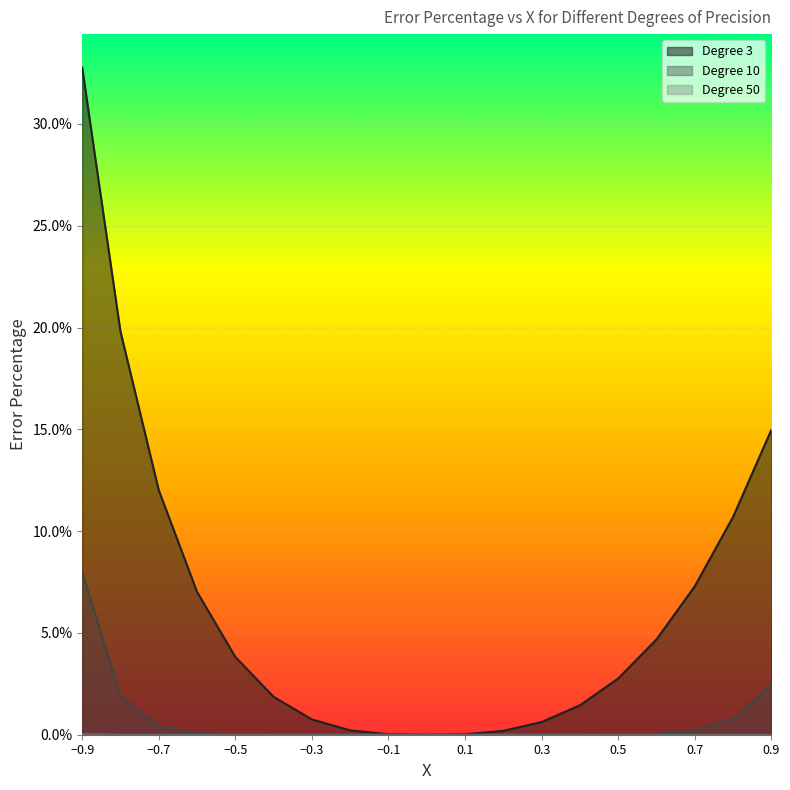

True or false: Degree 3 line and Degree 10 line intersect in this chart.

False